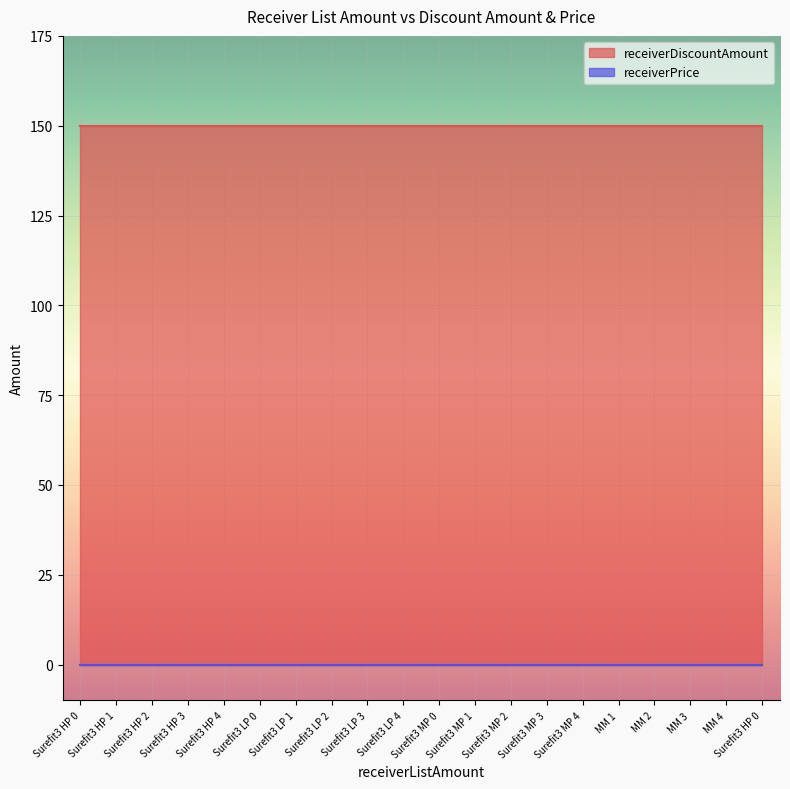

What is the label of the 18th point from the left?

MM 3